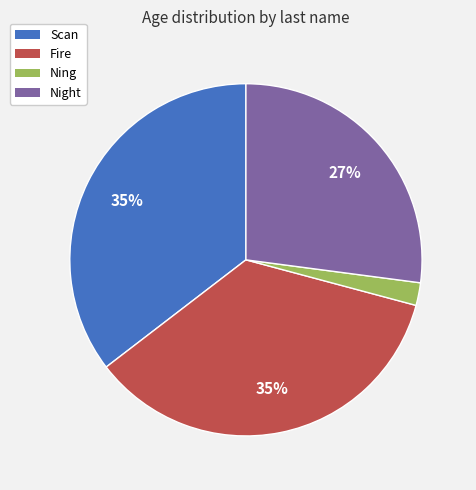

To the nearest percent, what is the difference between the largest and smallest slice percentages?

33%